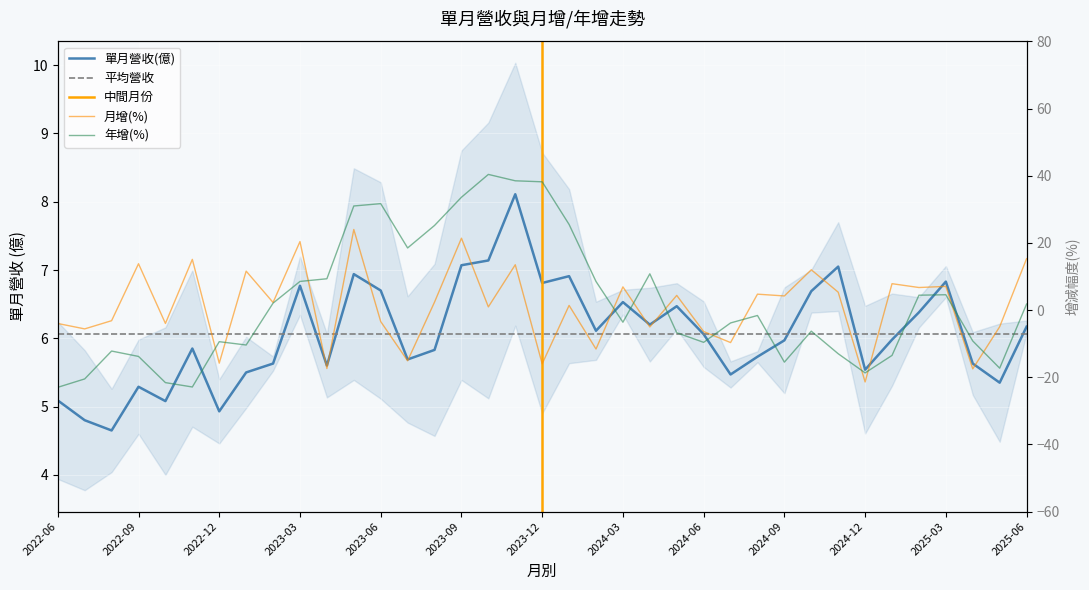

True or false: 月增(%) has more than 1 interior local peaks.

True